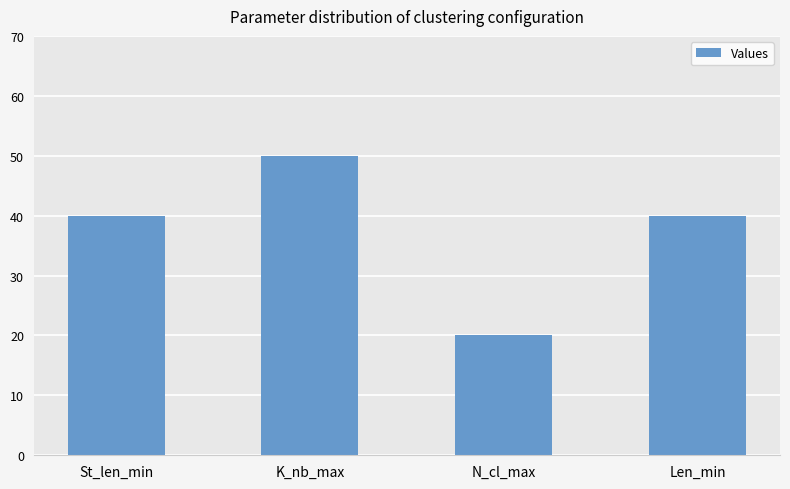

Reading left to right, what are all the values shown in this chart?

40	50	20	40